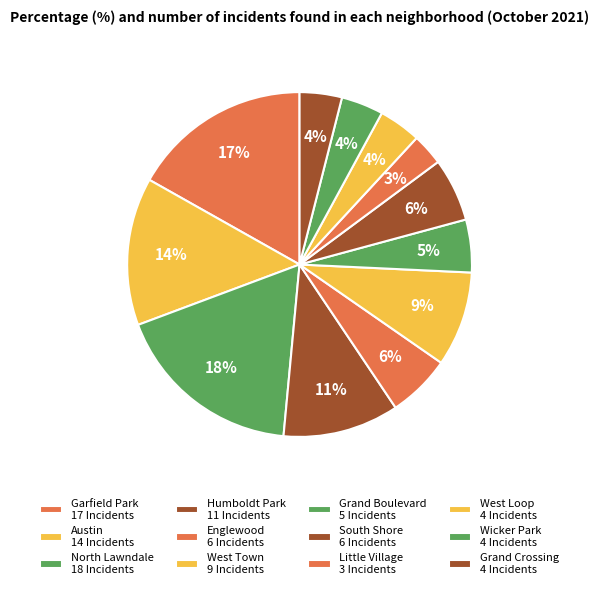

How many segments does this pie chart have?

12